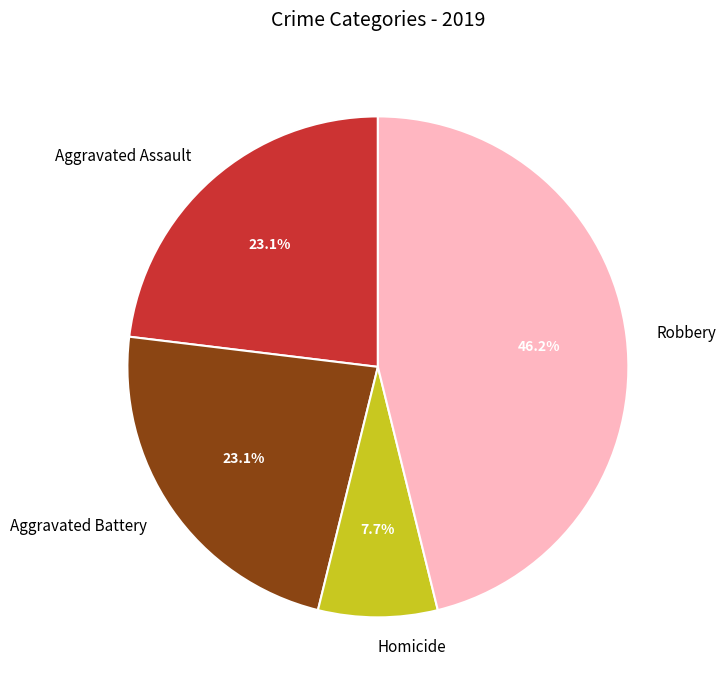

Approximately how many times larger is the value at Aggravated Assault compared to Robbery?

0.5